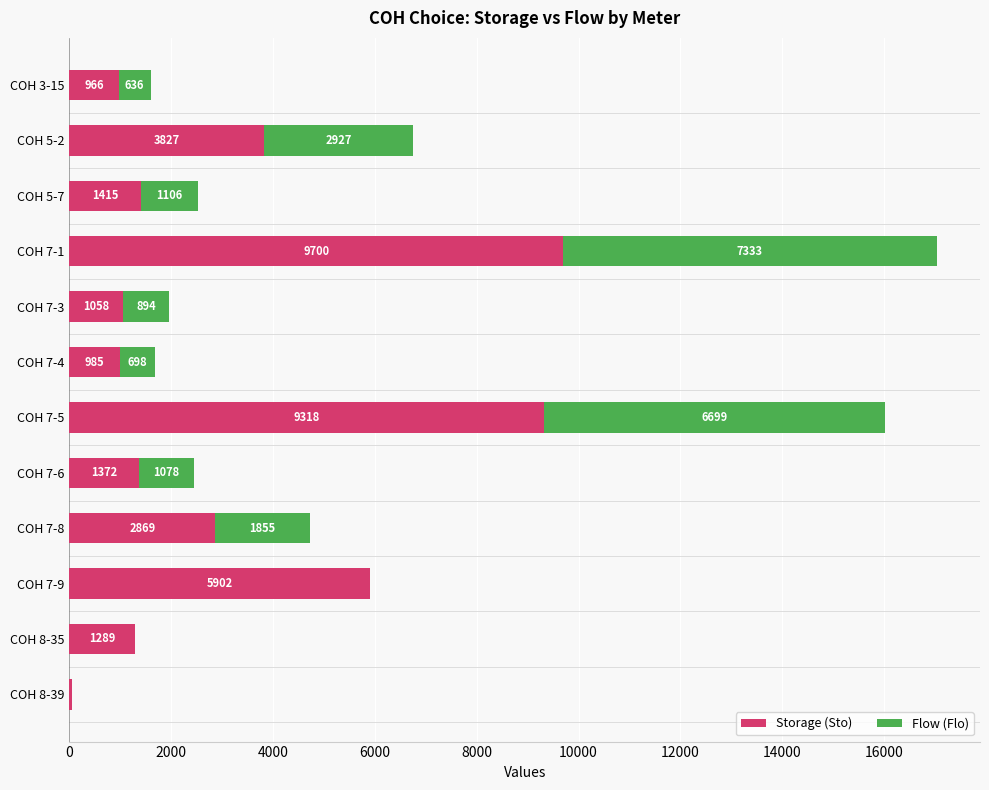

What is the approximate value of Storage (Sto) at COH 7-6, to the nearest 50?

1350